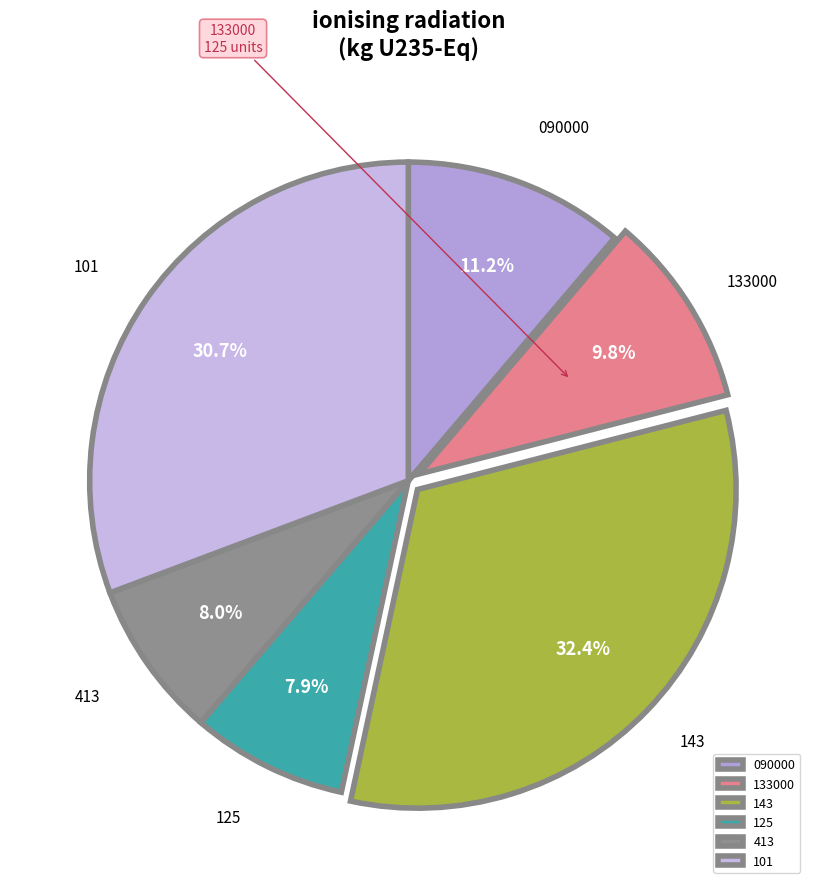

Which has a higher value, 413 or 143?

143